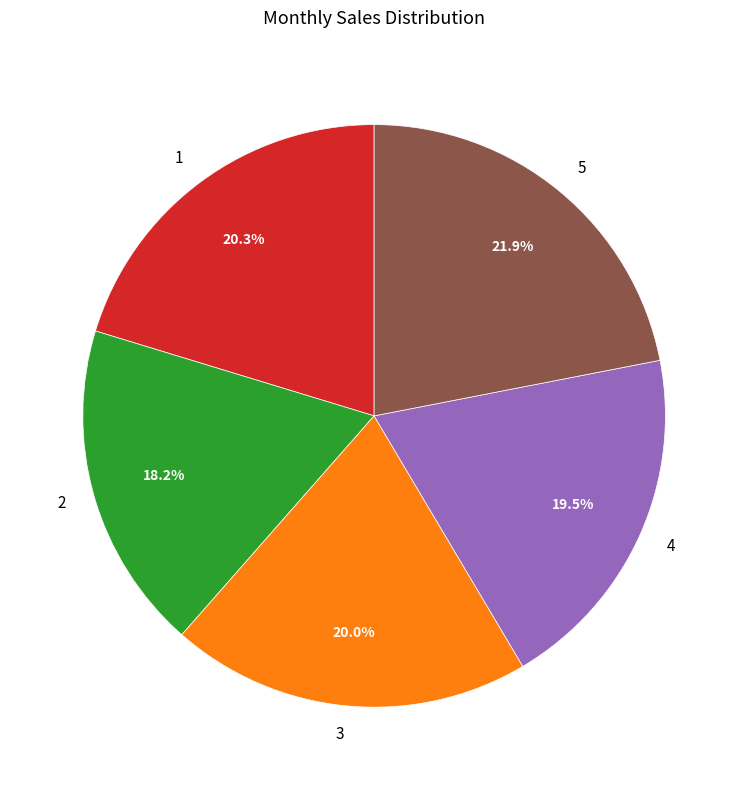

What percentage is the 3 slice, to the nearest percent?

20%